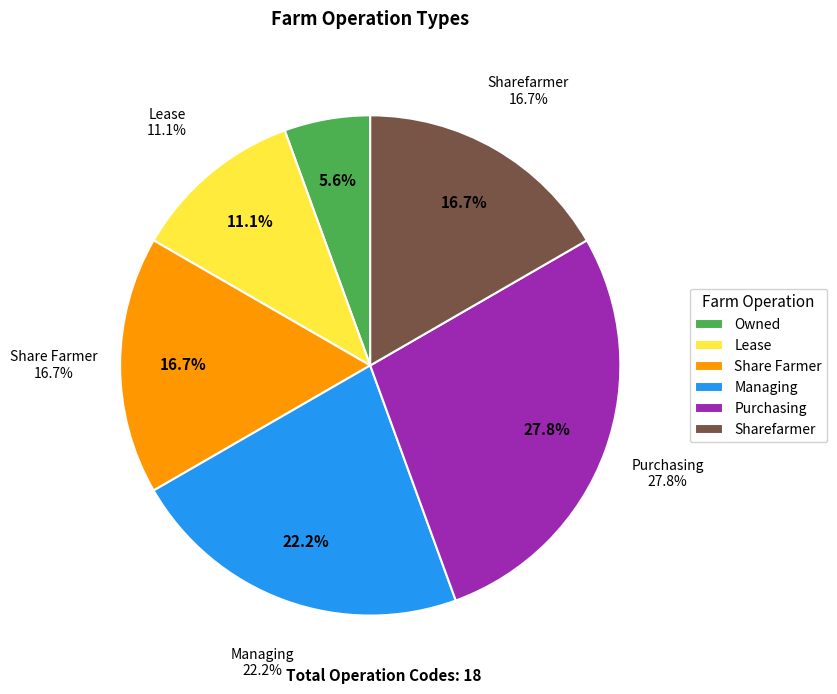

To the nearest percent, what is the difference between the Lease and Purchasing slice percentages?

17%